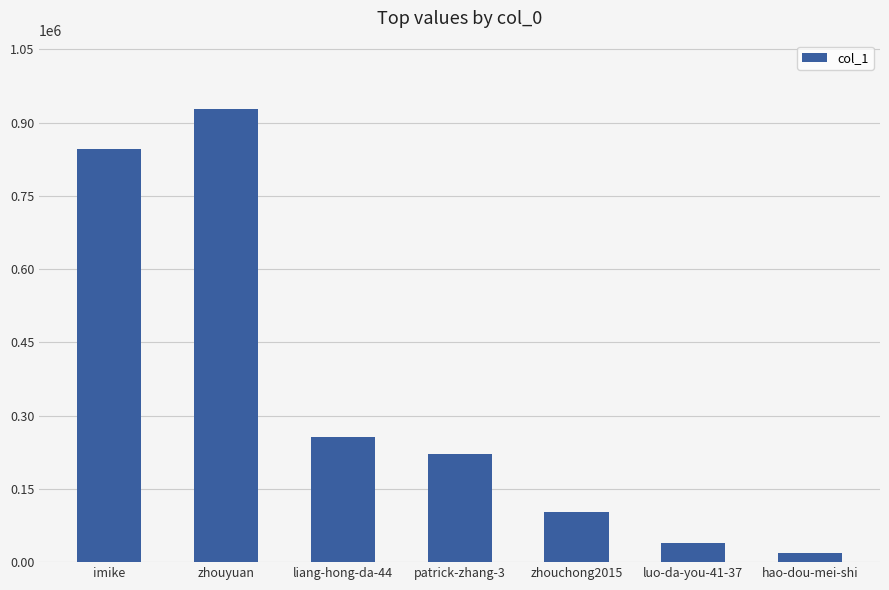

Are the bars horizontal?

No